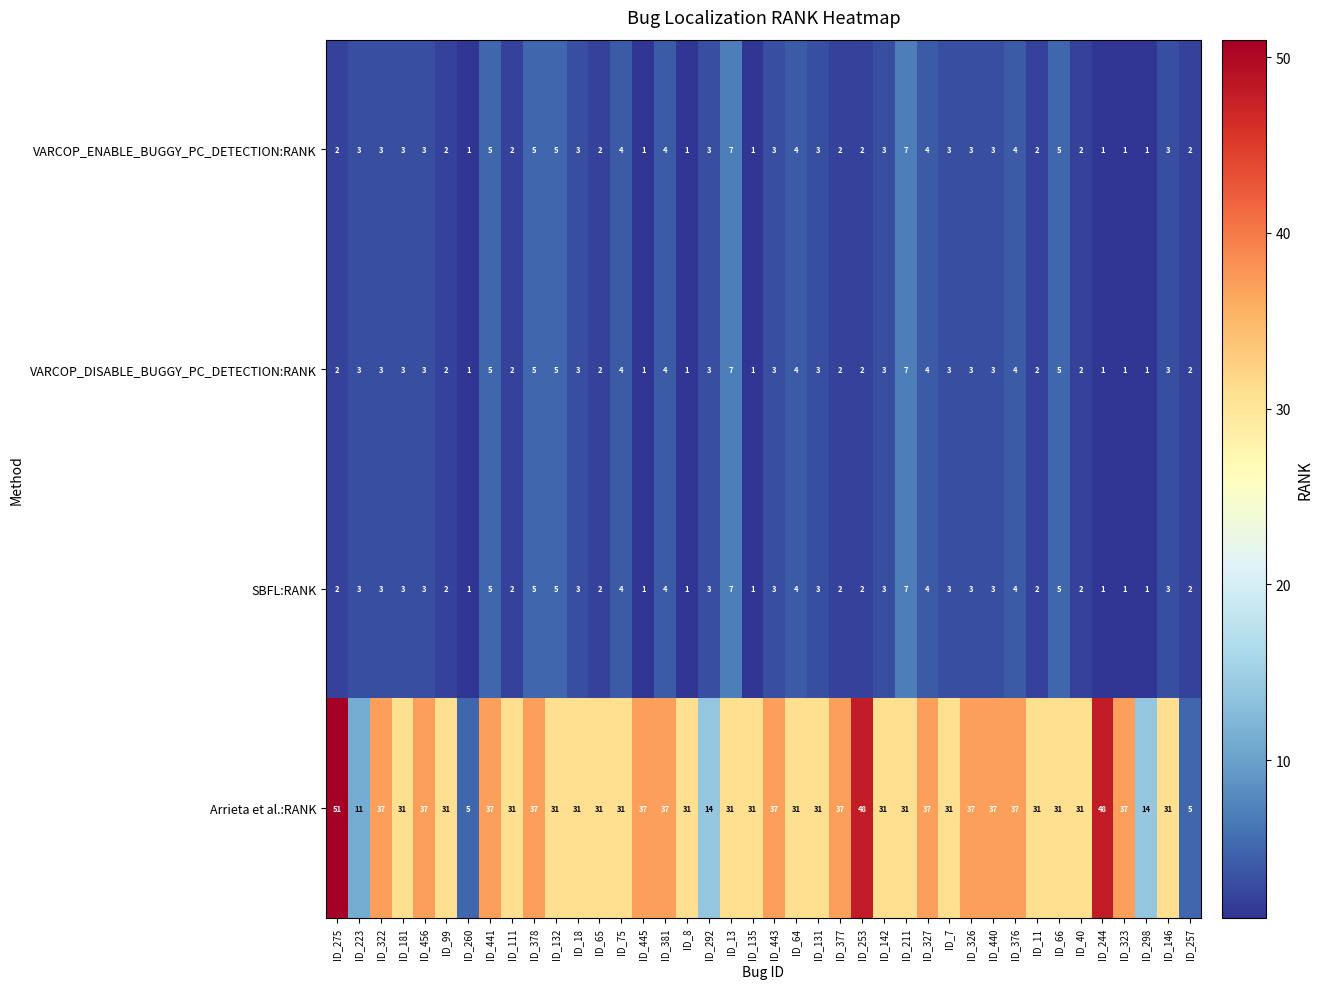

Which series has the largest total across all categories?

Arrieta et al.:RANK